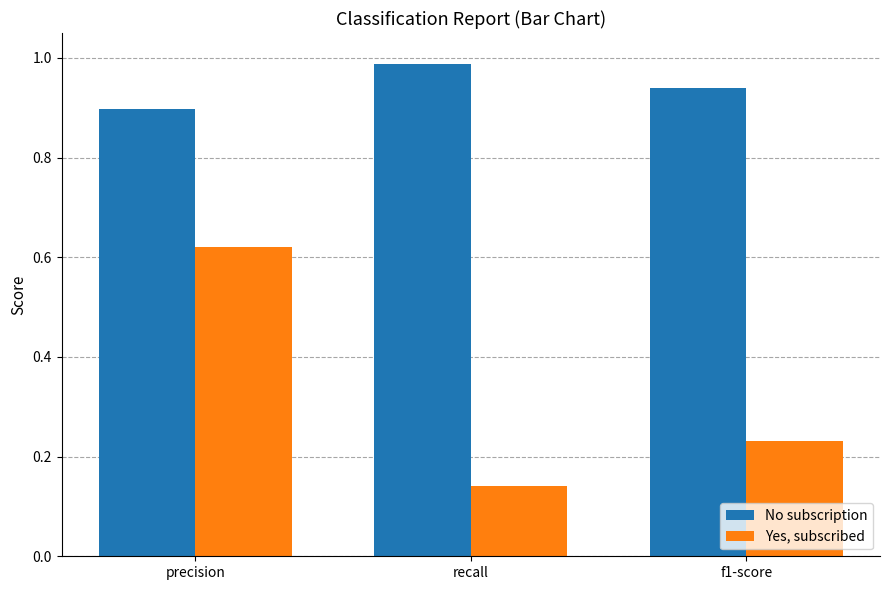

Which series has the largest total across all categories?

No subscription